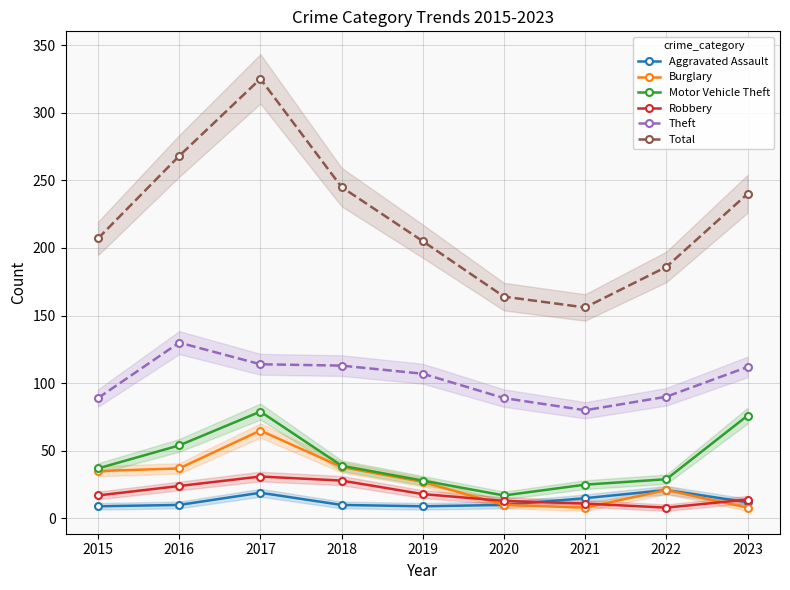

What is the sum of all Total values?

1996